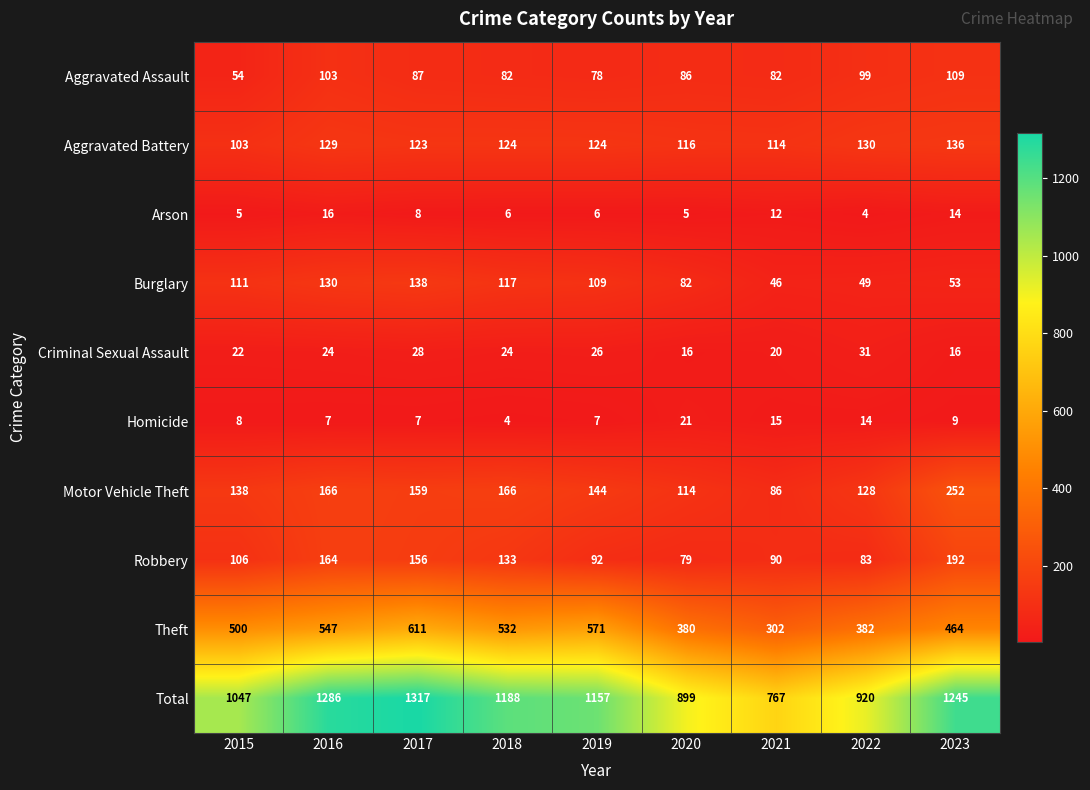

What is the greatest value displayed?

1317